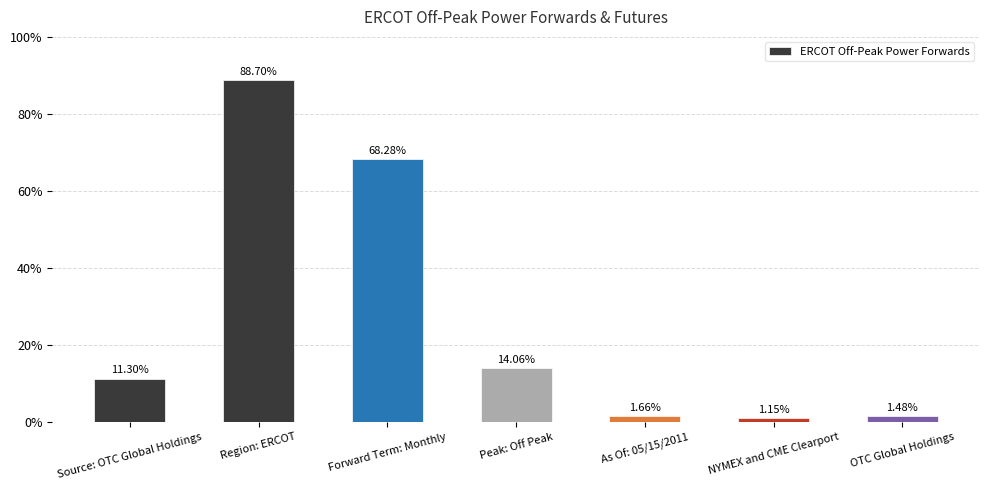

Does the chart contain any negative values?

No